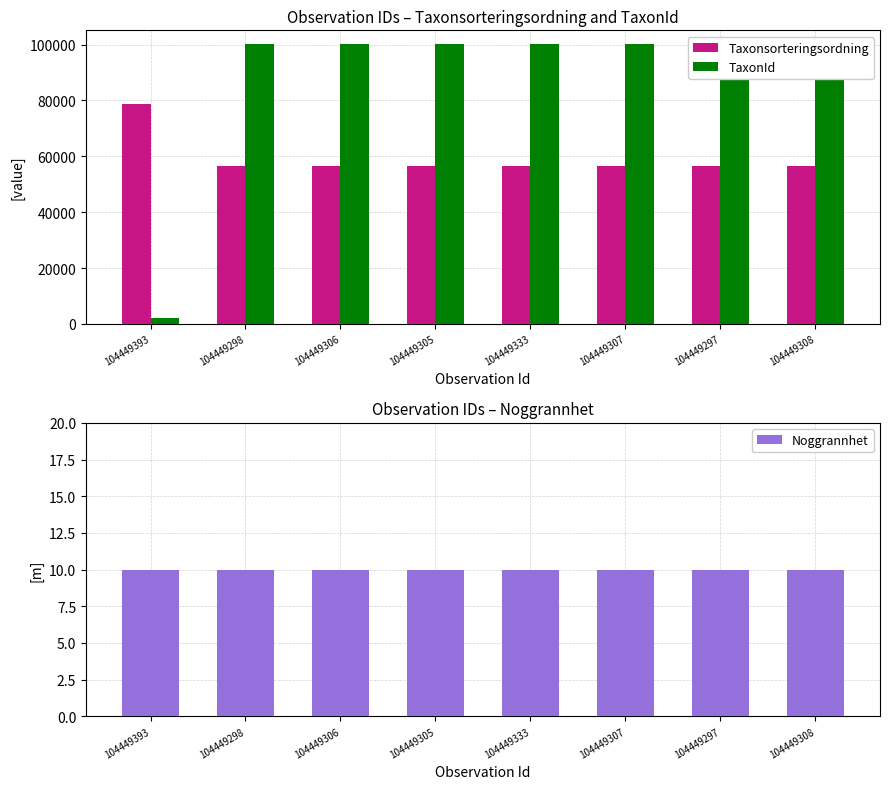

How many groups of bars are there?

8